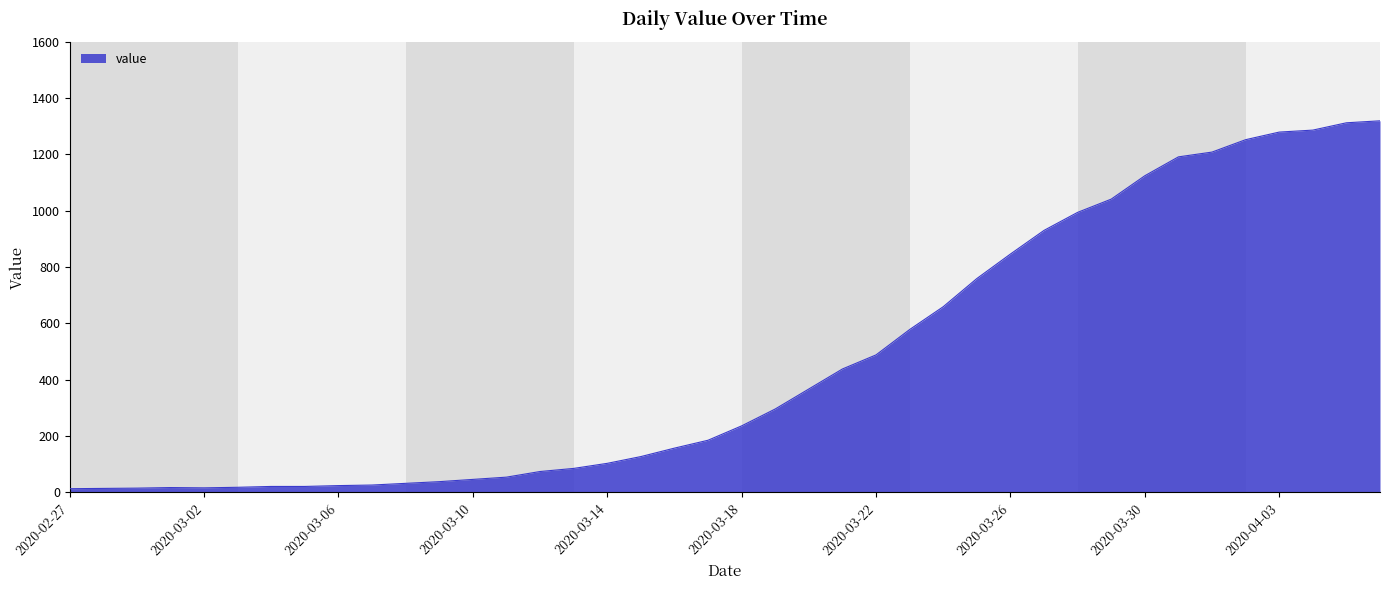

What is the maximum value shown in the chart?

1319